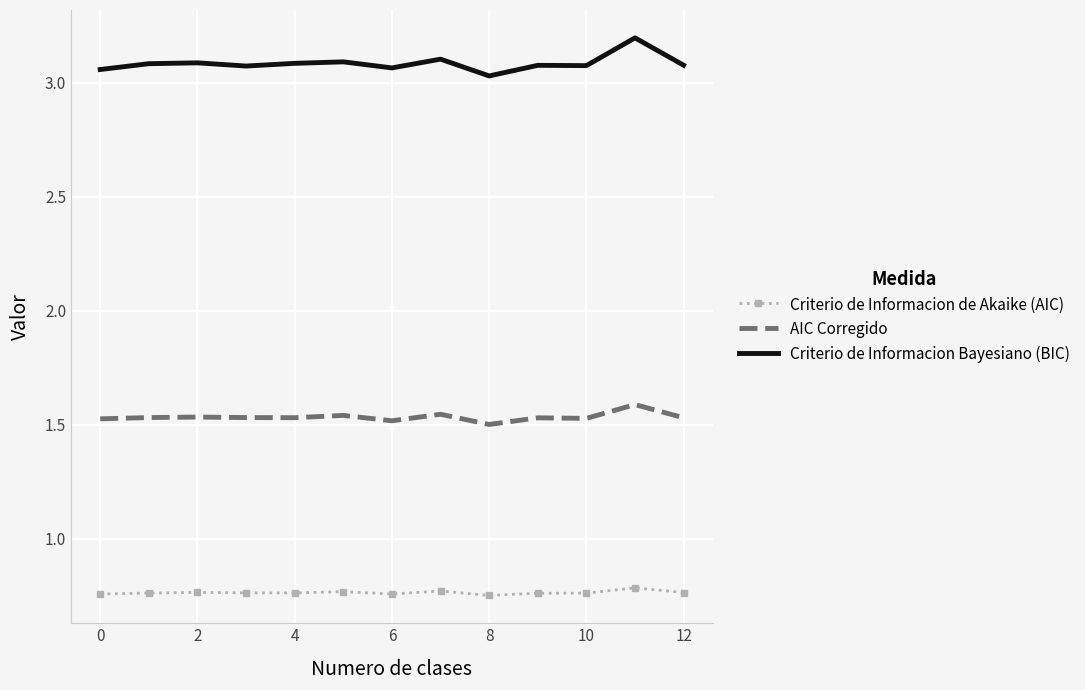

In AIC Corregido, how many points are lower than both neighbors (excluding endpoints)?

4